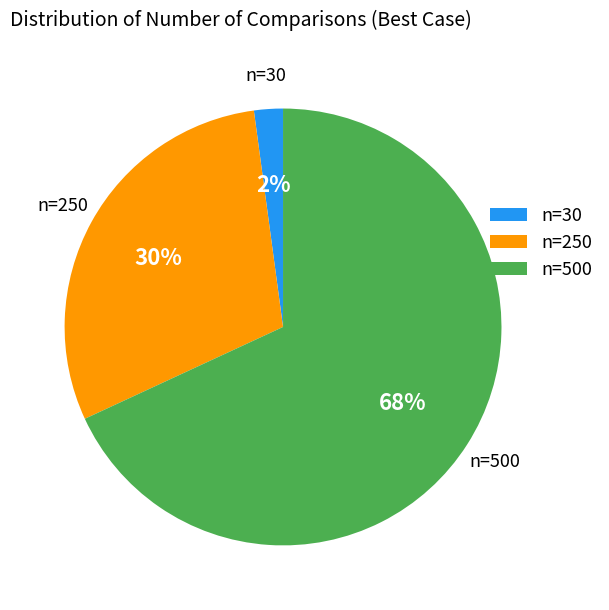

Approximately how many times larger is the value at n=250 compared to n=500?

0.4